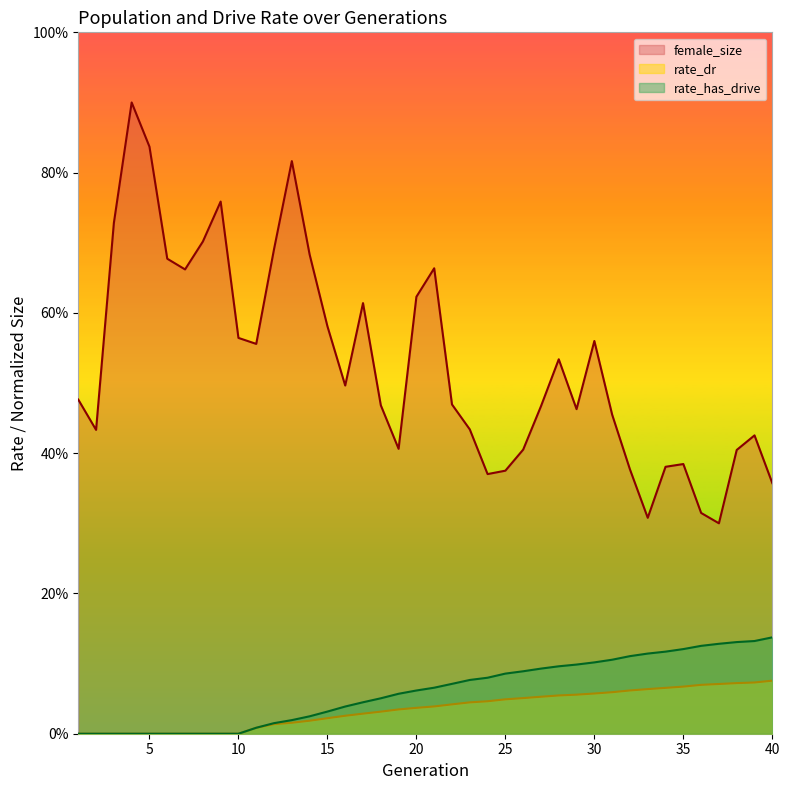

Is the value of female_size at 9 greater than the value of rate_dr at 19?

Yes